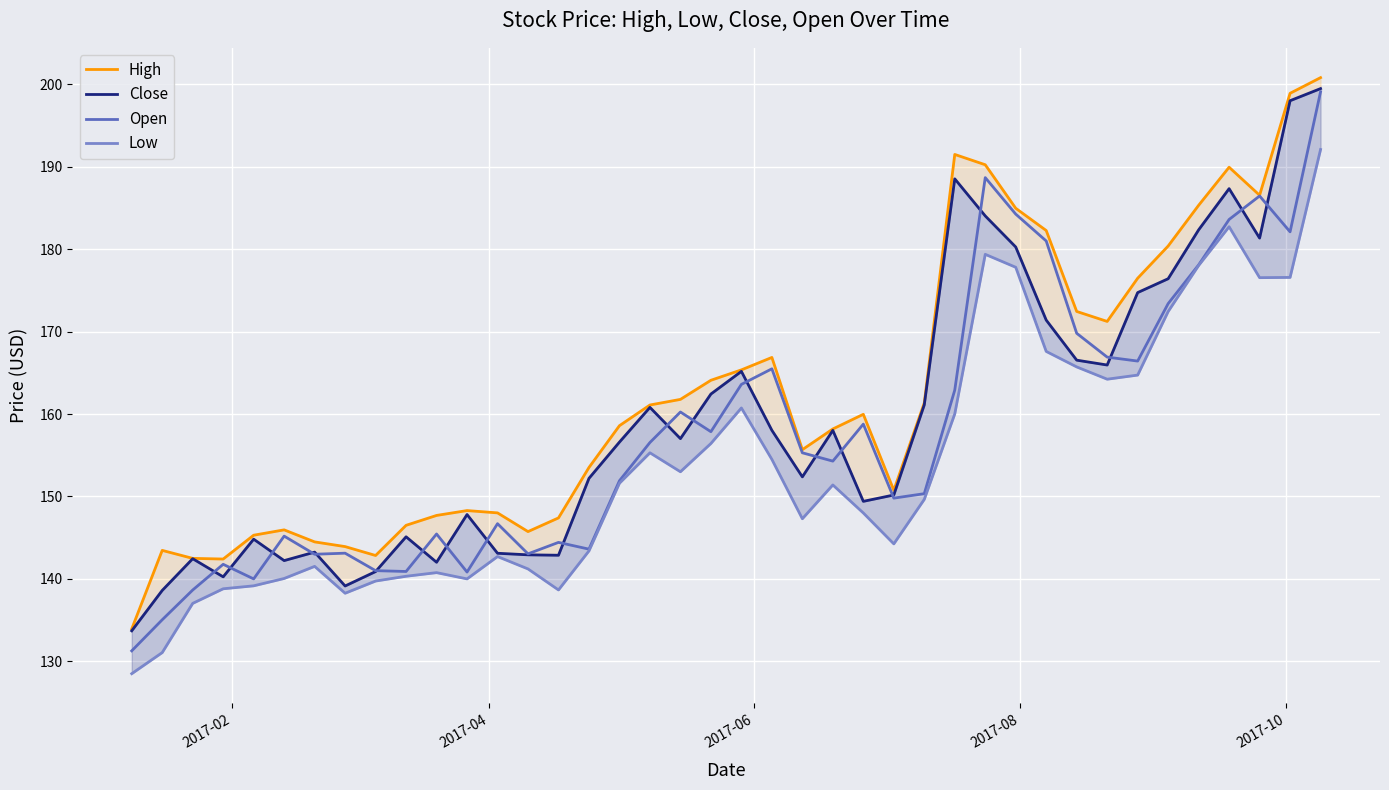

What is the highest value of the Open series?

199.1